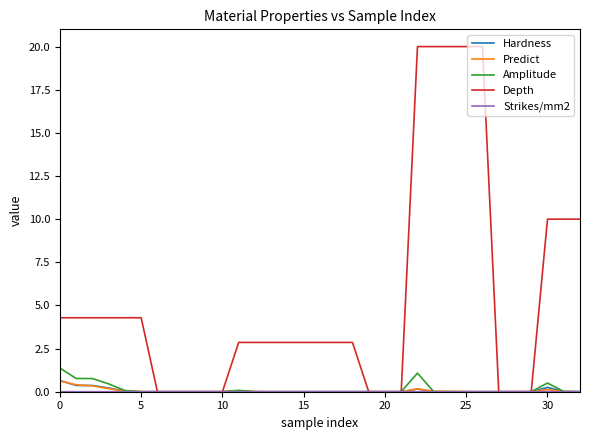

Which series has the largest total across all categories?

Depth